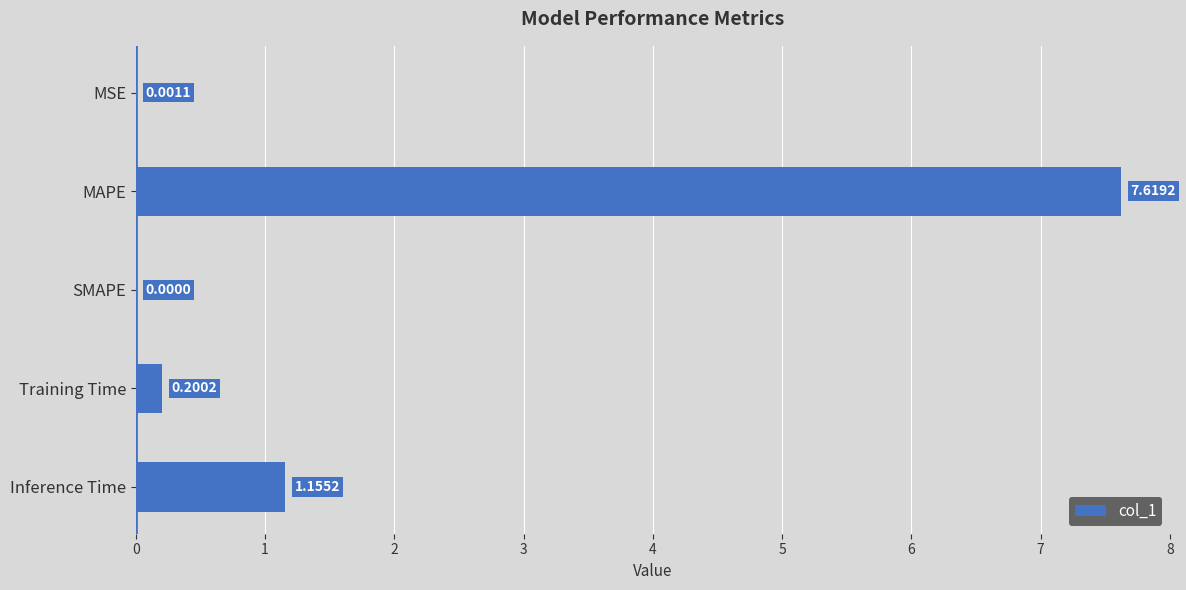

What is the maximum value shown in the chart?

7.6